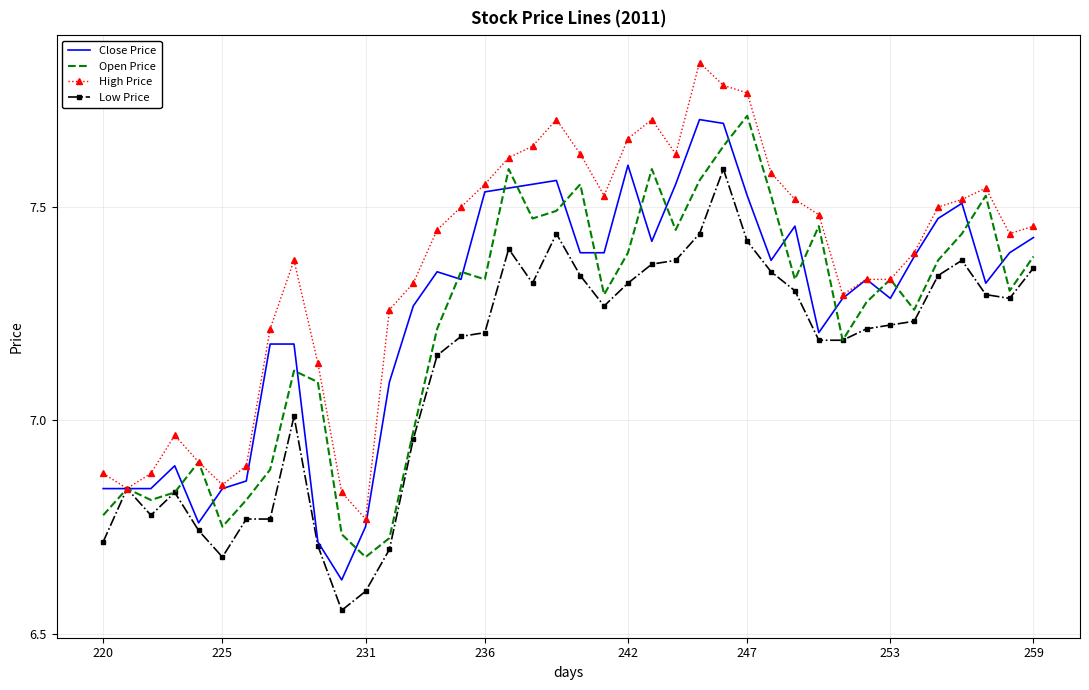

Which series has the largest total across all categories?

High Price